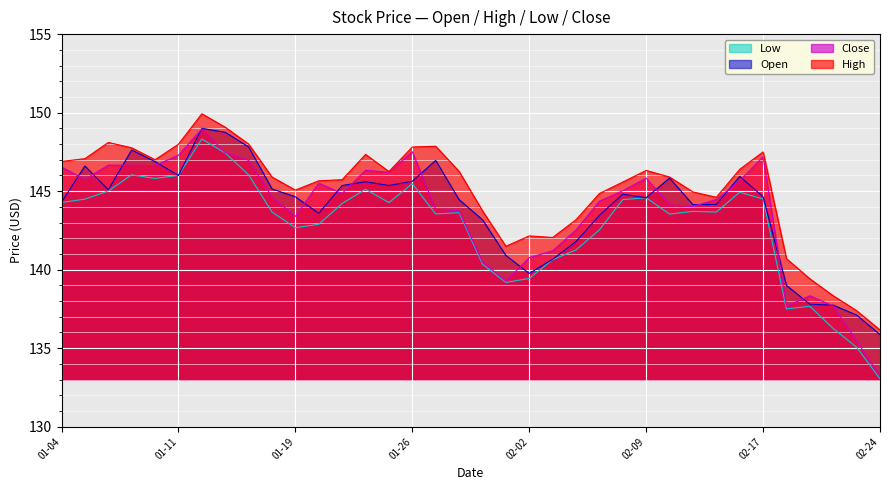

True or false: Low has a value of 70.7 at 2021-01-06.

False